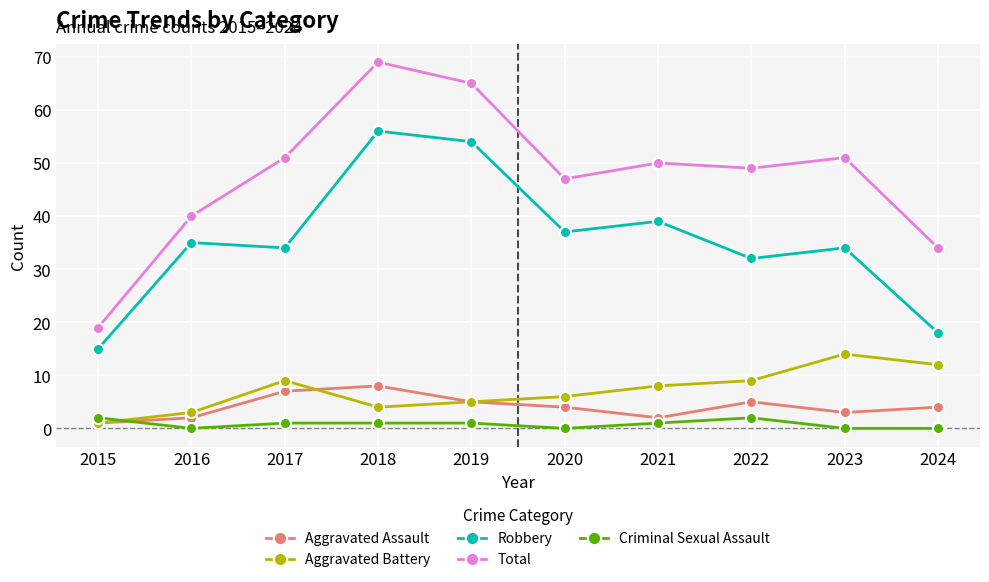

Rank the series at 2024 from highest to lowest value.

Total, Robbery, Aggravated Battery, Aggravated Assault, Criminal Sexual Assault